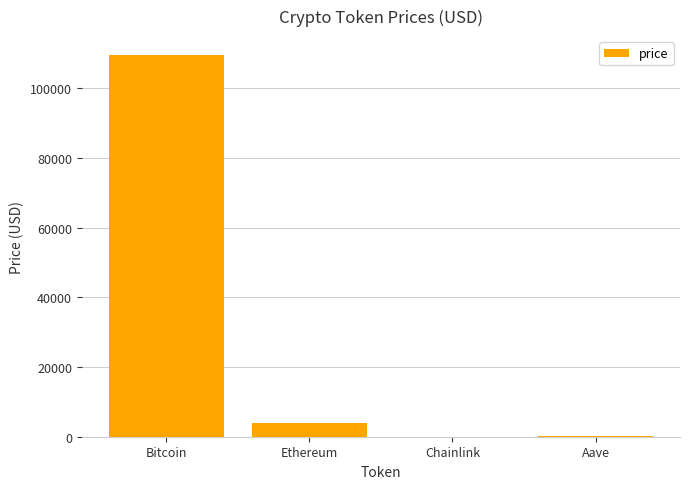

What is the sum of all values?

113614.6